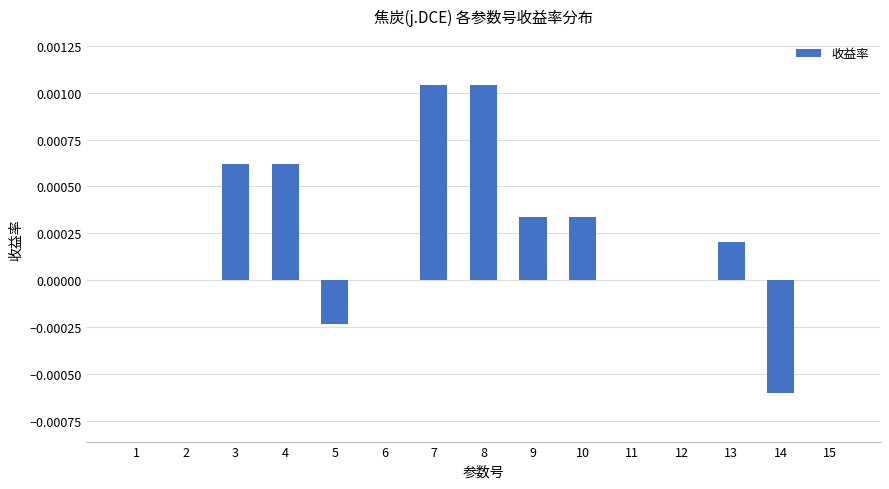

The chart shows a value of 0.0 at 3. True or false?

True